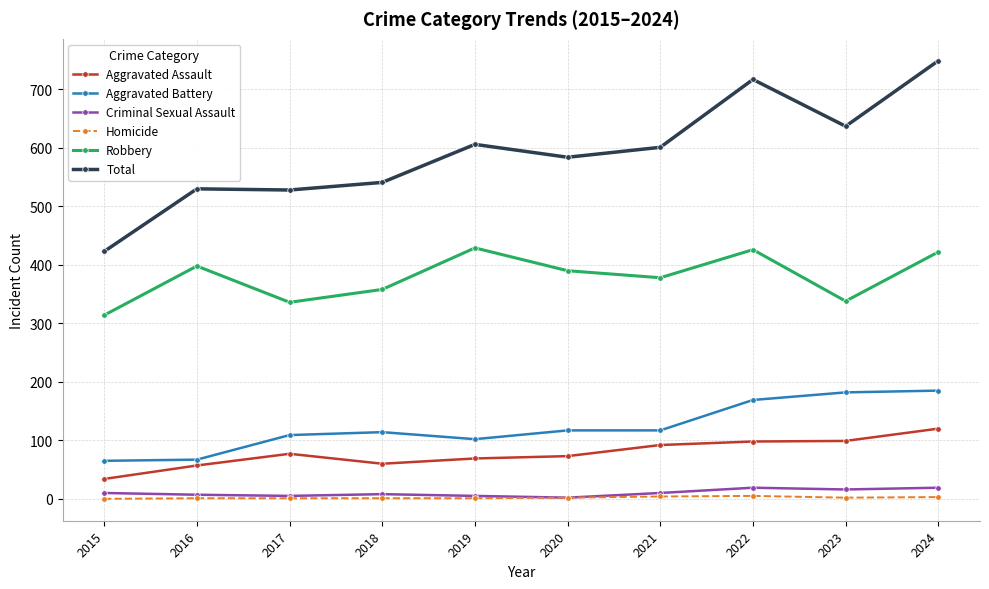

True or false: Aggravated Battery and Total intersect in this chart.

False